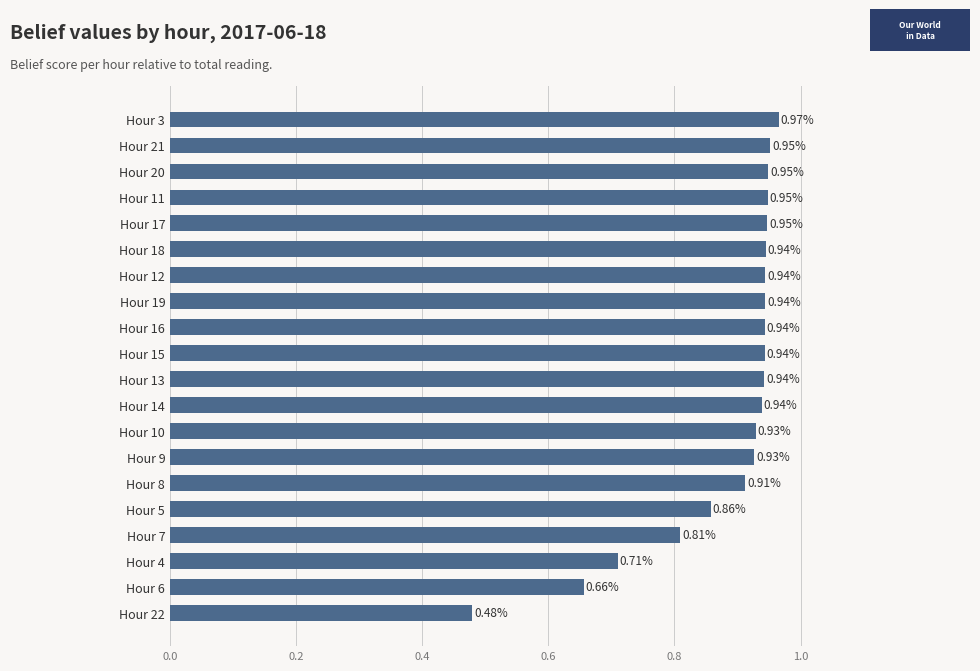

Which has a higher value, Hour 6 or Hour 4?

Hour 4